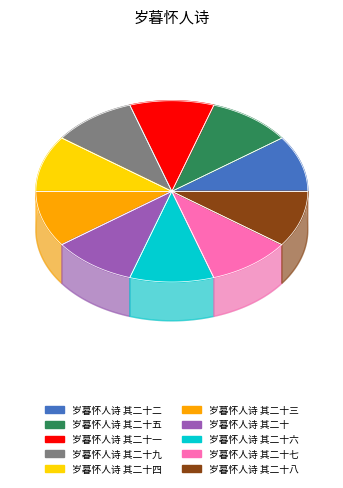

Which slice is the smallest?

岁暮怀人诗 其二十